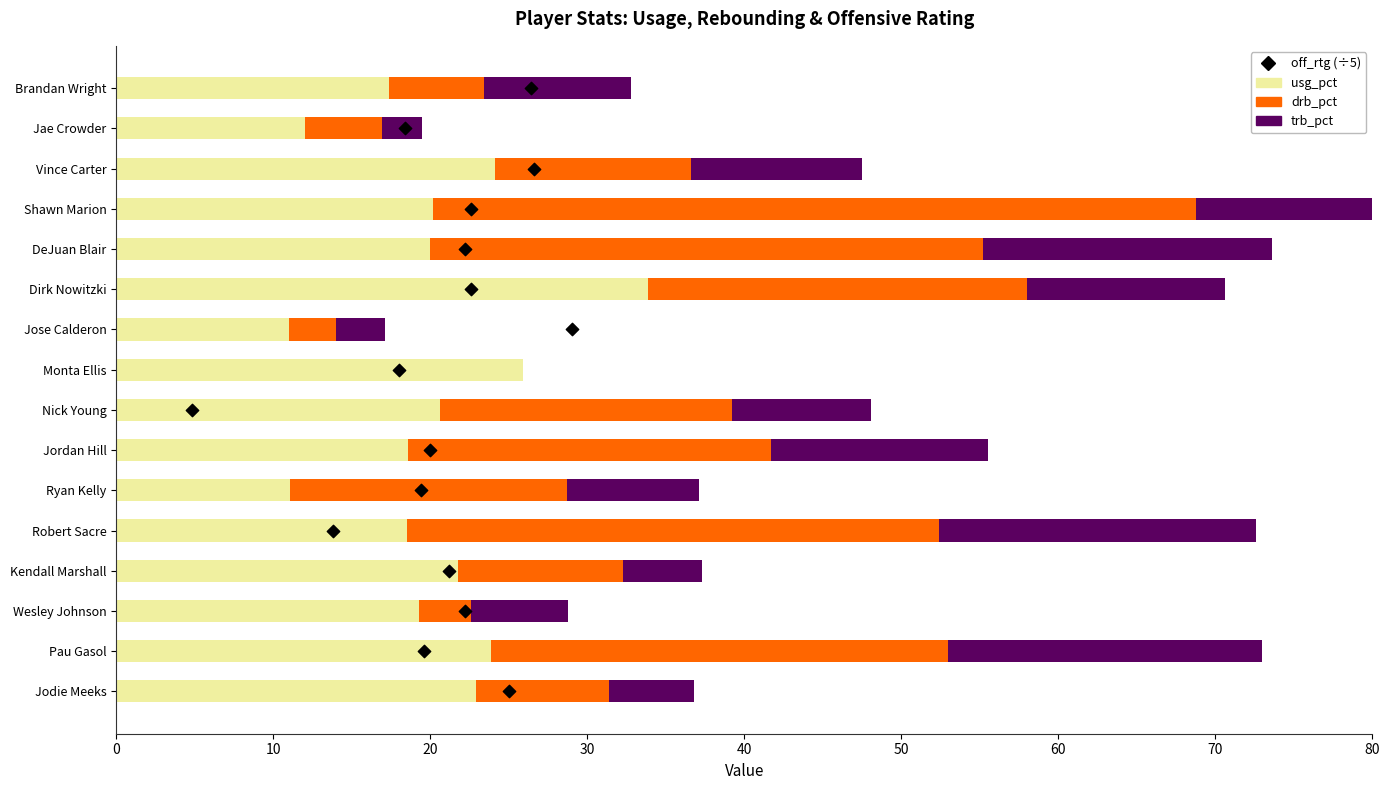

Which series has the largest total across all categories?

usg_pct